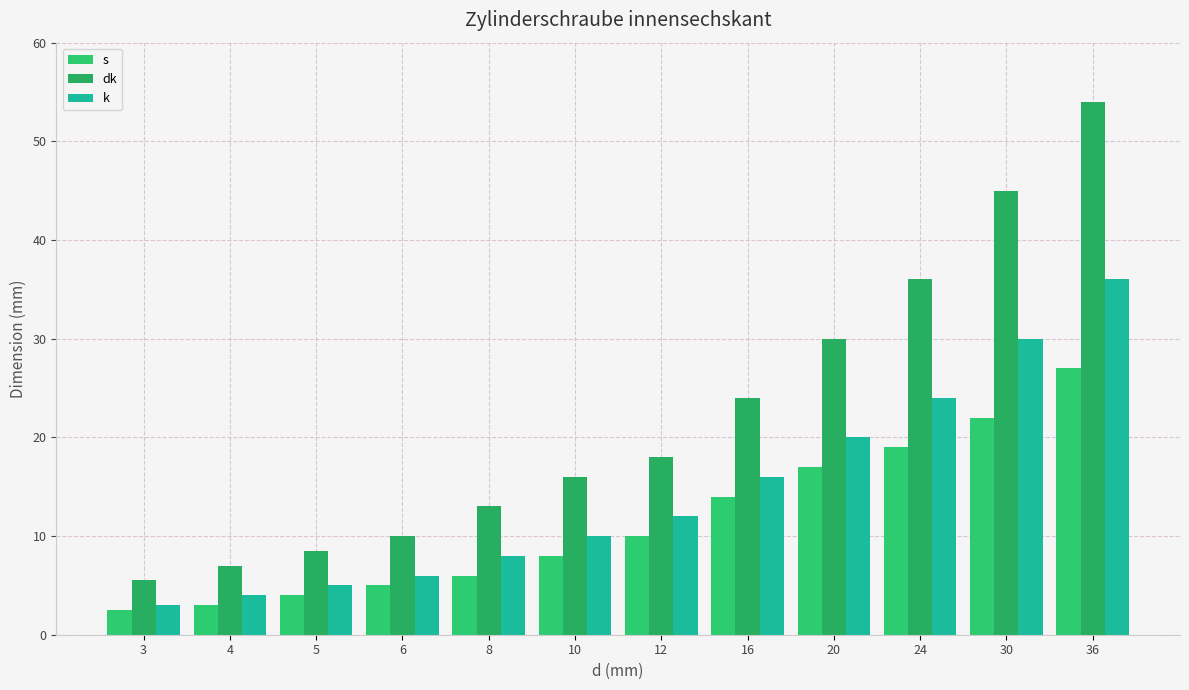

Does the chart contain any negative values?

No